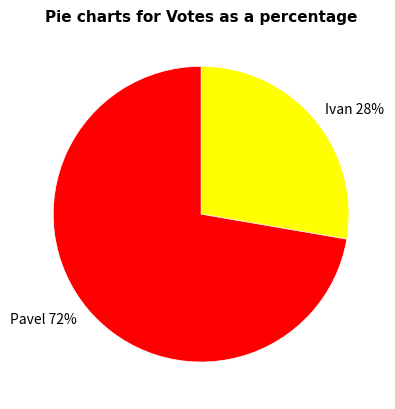

What is the largest slice in the pie chart?

Pavel